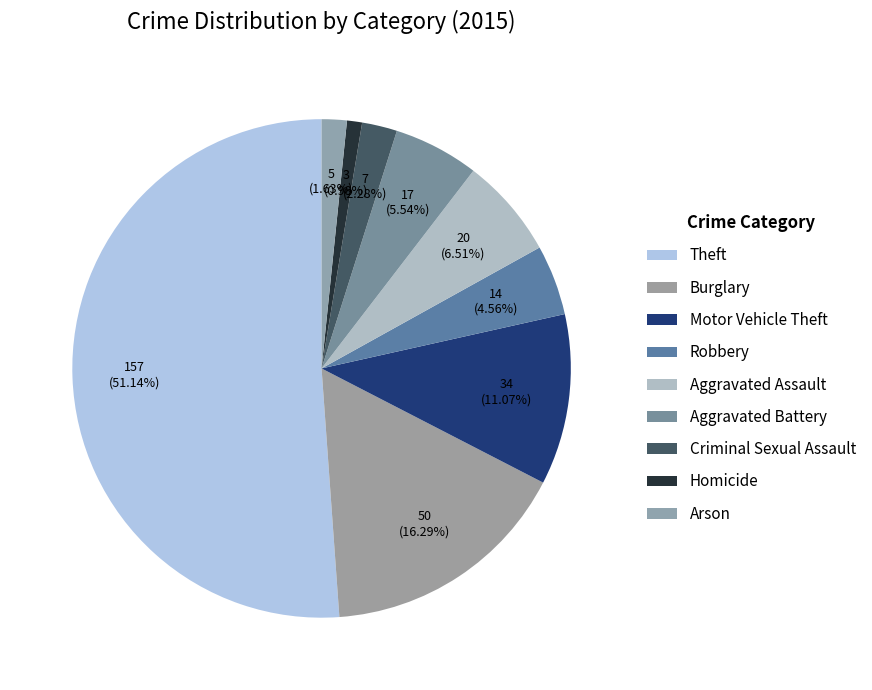

Which slice is the largest?

Theft